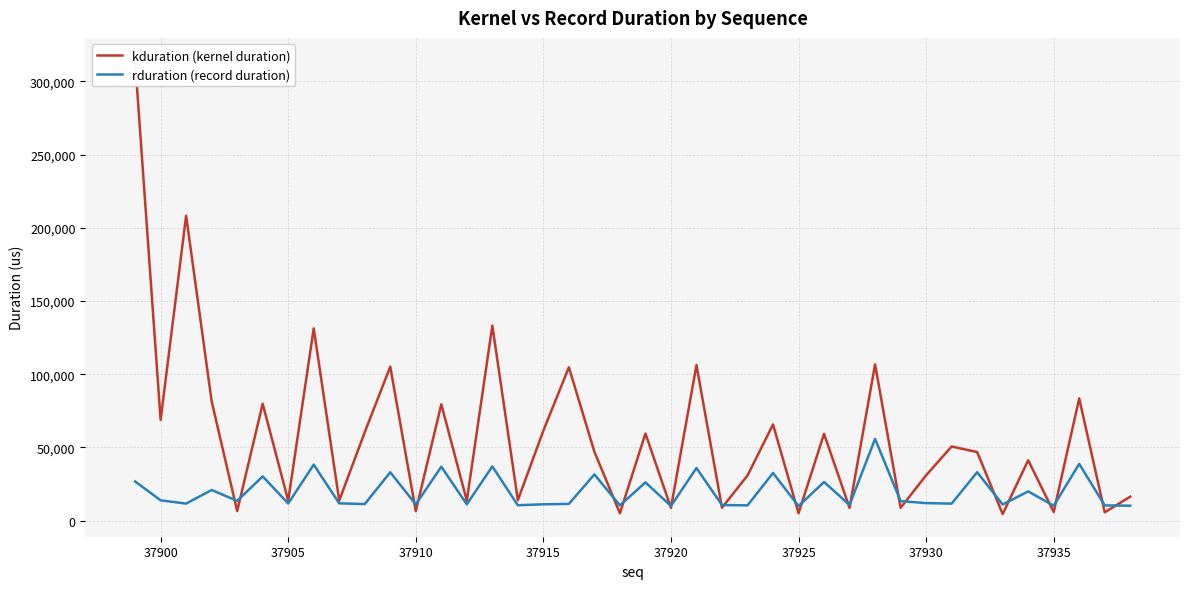

Is it true that rduration (record duration) equals 10038 at 37920?

True